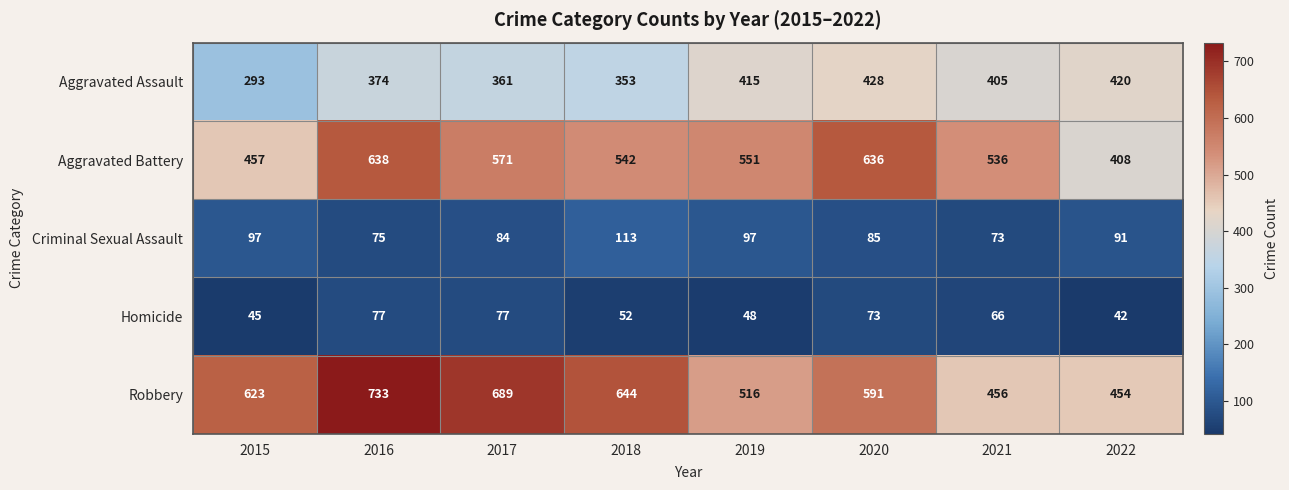

Where is Robbery nearest to the value 593?

2020